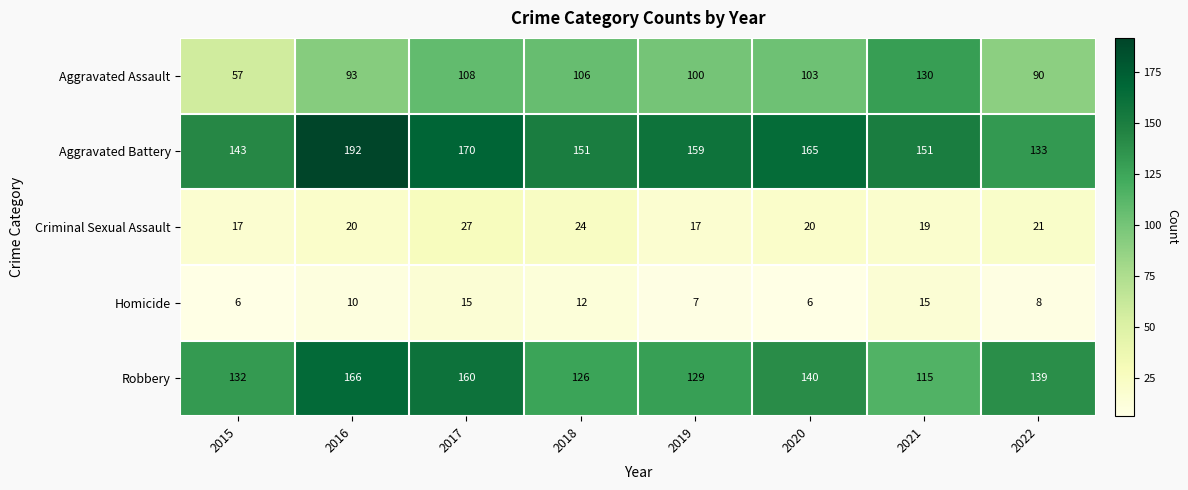

What is the sum of all Homicide values?

79